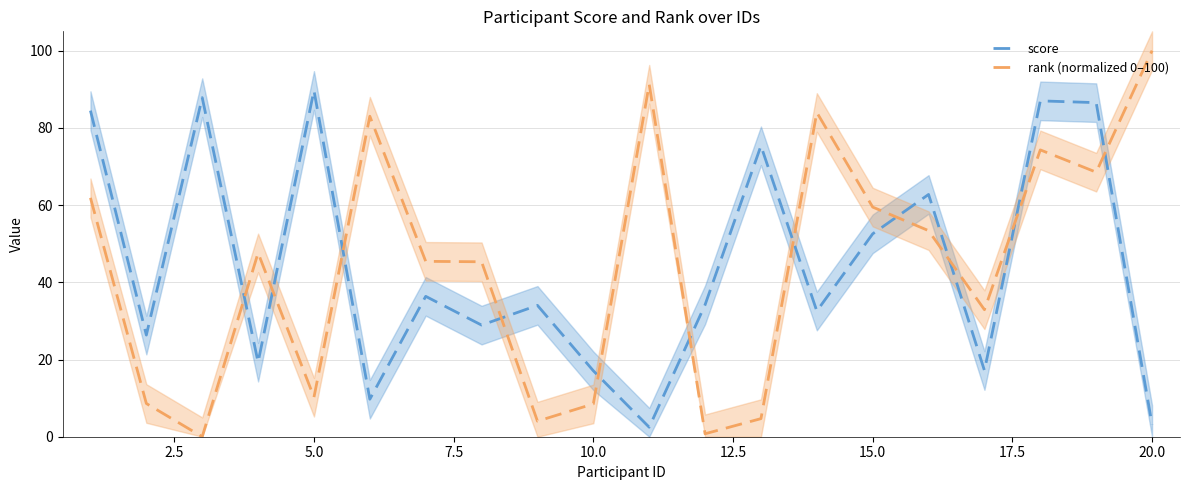

What is the maximum value for rank (normalized 0–100)?

100.0